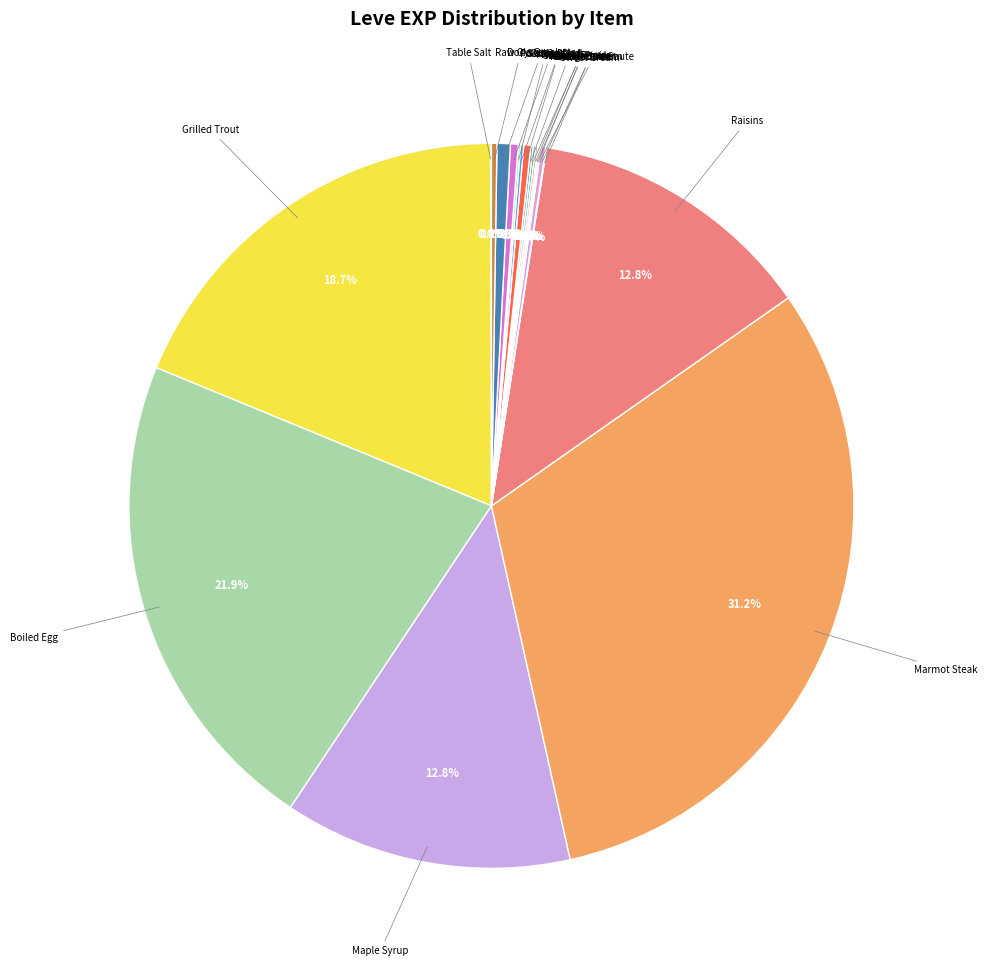

Is there any slice that represents more than half of the pie?

No